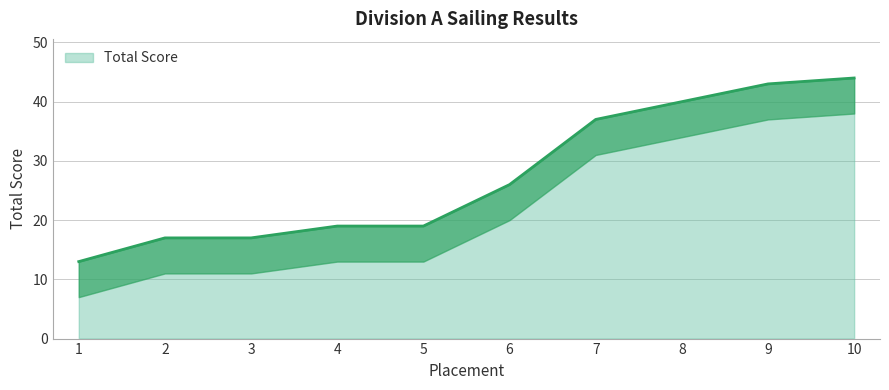

Rank the categories by value from lowest to highest.

1, 2, 3, 4, 5, 6, 7, 8, 9, 10